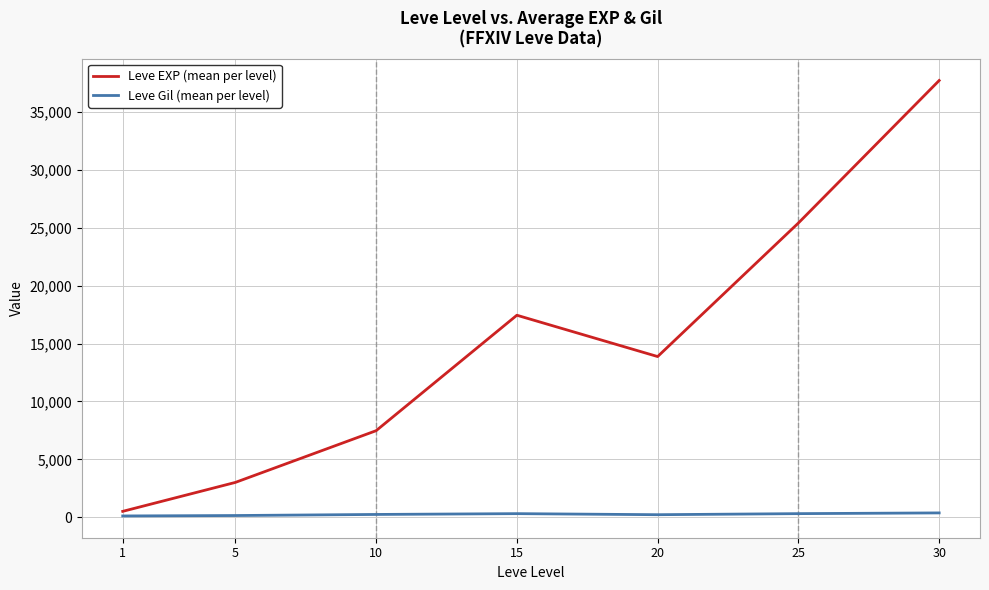

Which series has the largest total across all categories?

Leve EXP (mean per level)